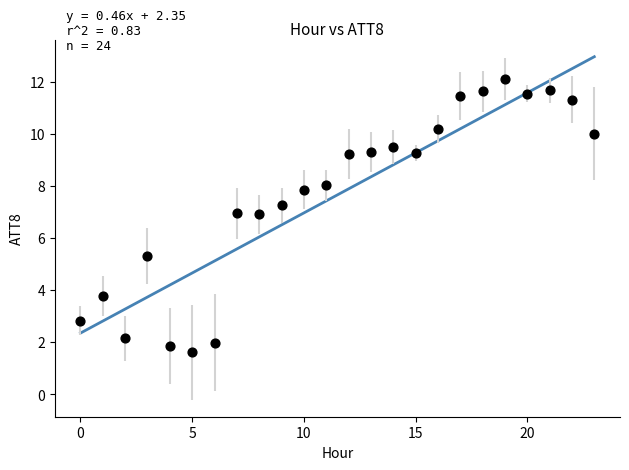

What Y value in the scatter plot is closest to 6?

5.3